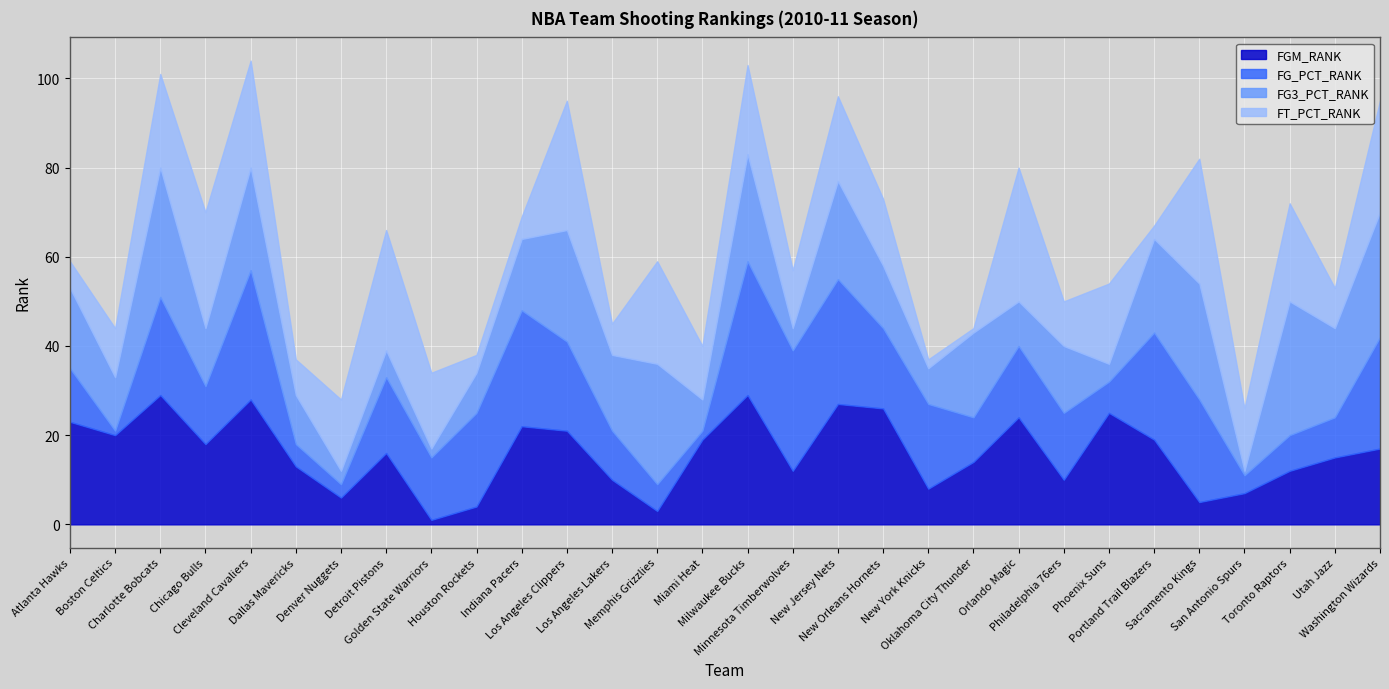

What is the sum of all FGM_RANK values?

483